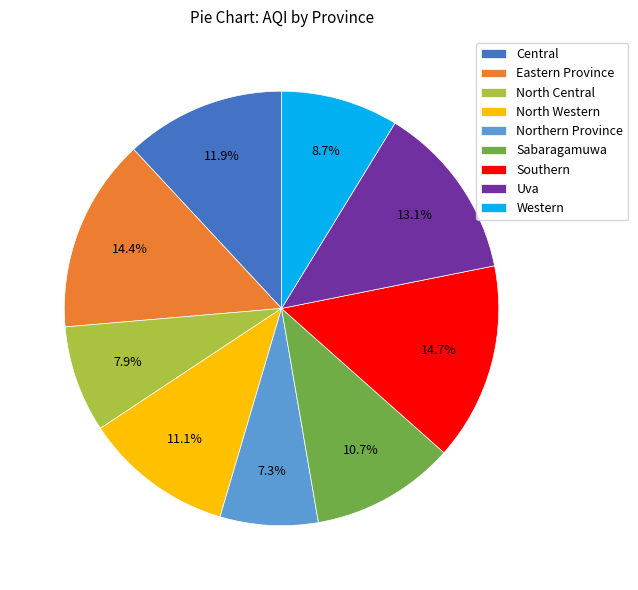

Does Uva represent more than half of the total?

No